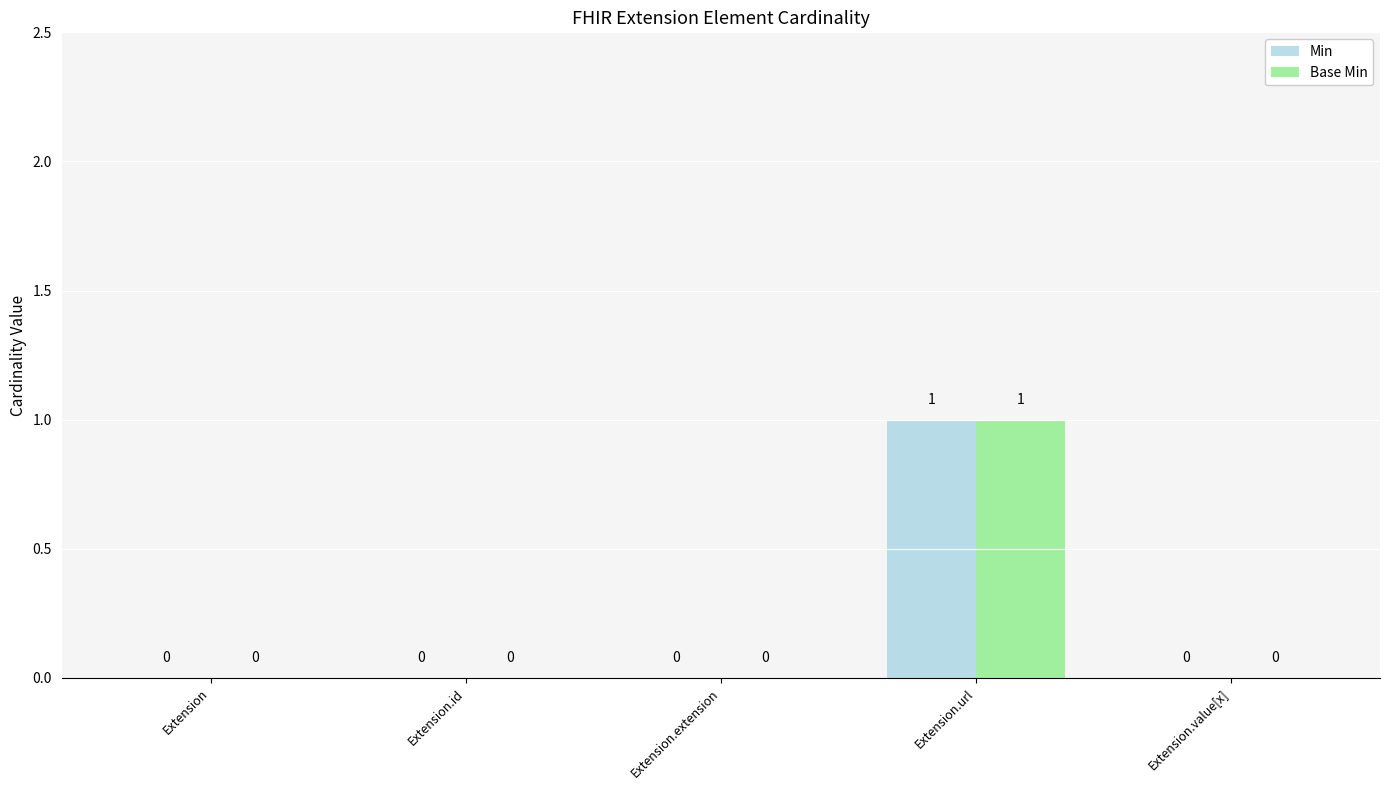

How many Base Min values are between 0 and 1?

5